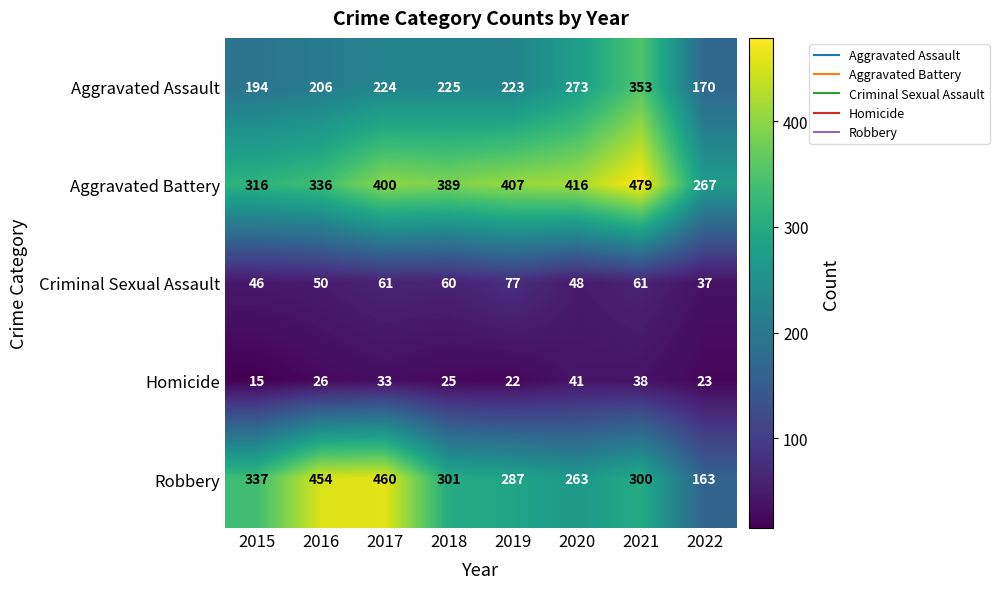

What is the minimum value shown in the chart?

15